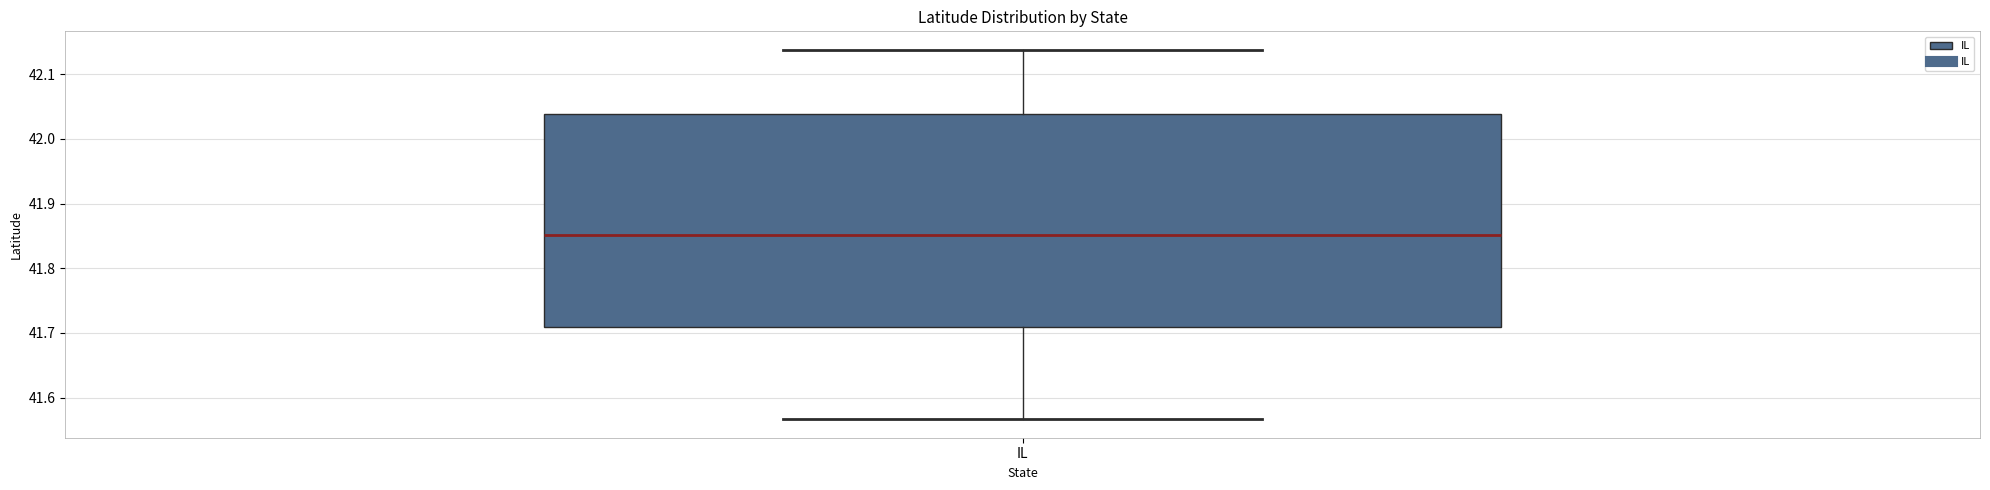

Transcribe this box plot: give where the median line is, the range the box spans, and where the two whiskers end, as read against the y-axis. The values are not printed on the chart, so give them approximately, as read against the axis.

median 41.85, box 41.71 to 42.04, whiskers 41.57 to 42.14